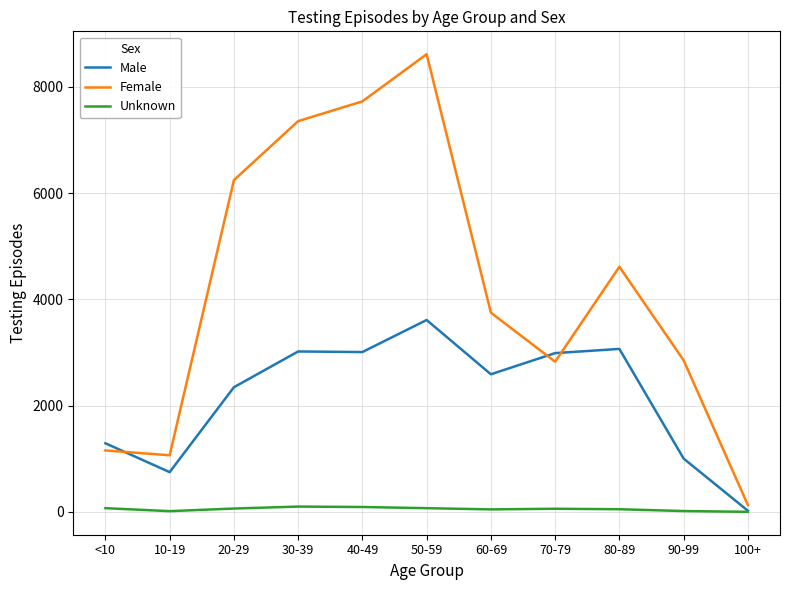

At 60-69, list the series in order from largest to smallest.

Female, Male, Unknown